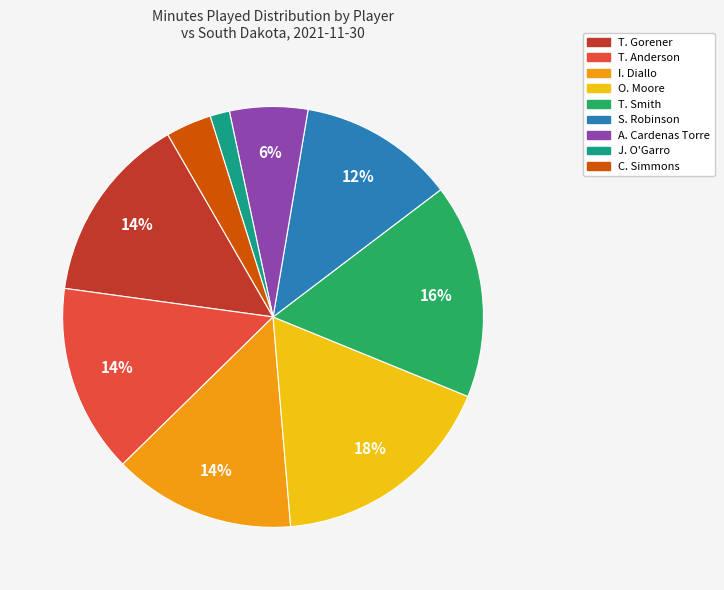

Is it true that C. Simmons is 18% of the pie?

False